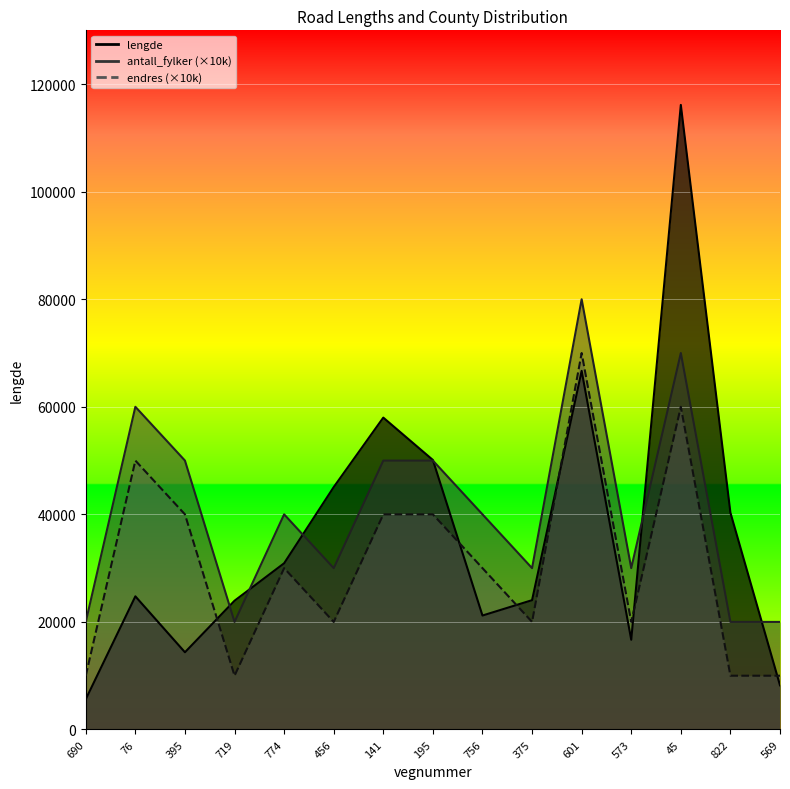

True or false: endres and lengde cross at least once.

True